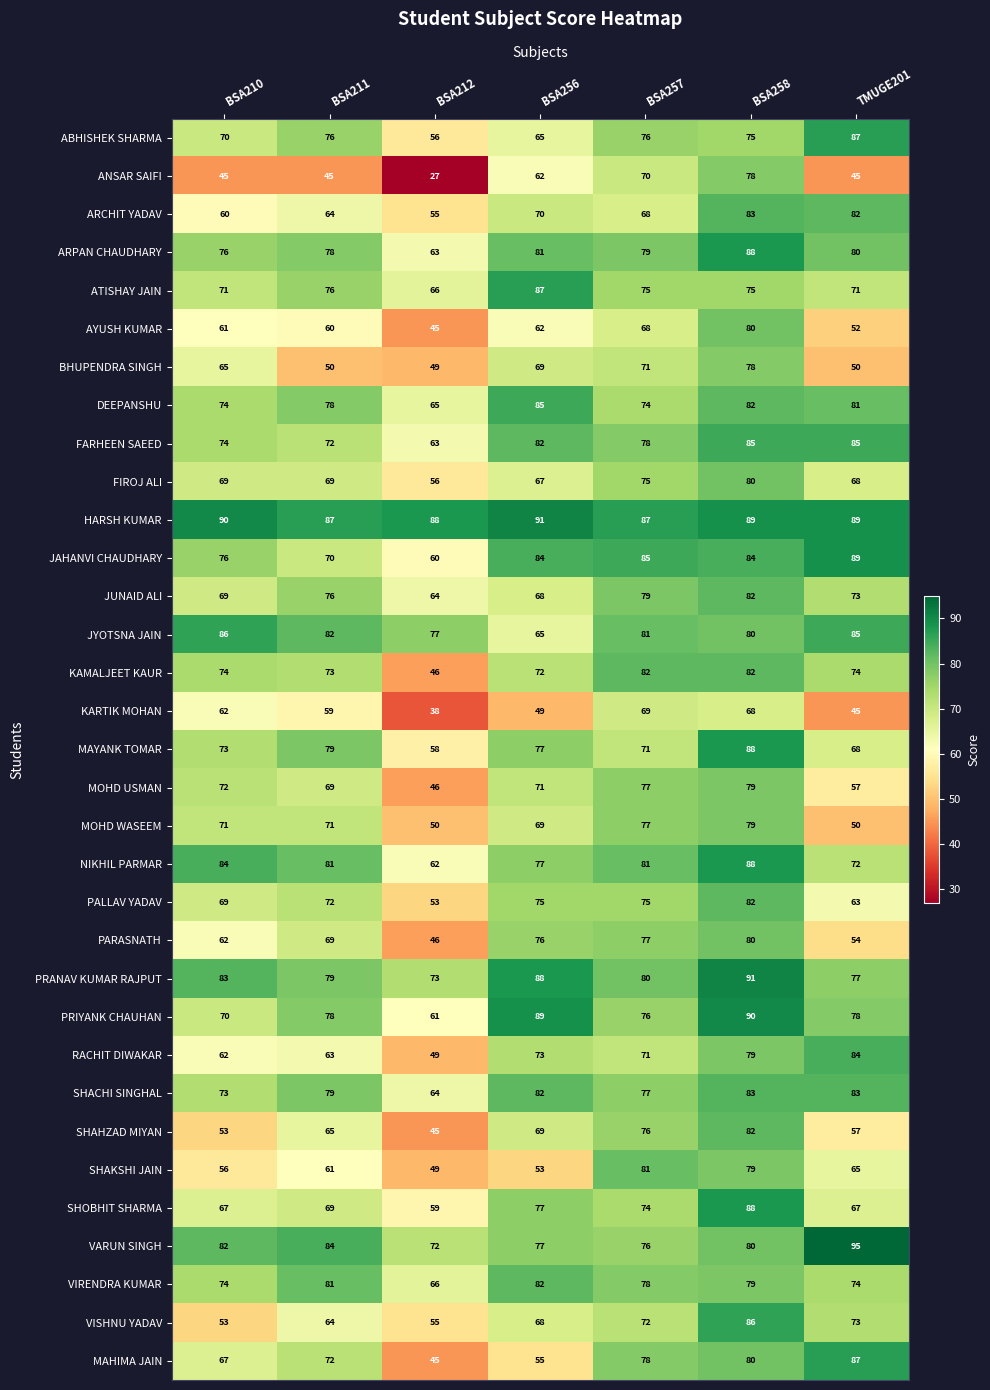

Where is MOHD WASEEM nearest to the value 64?

BSA256